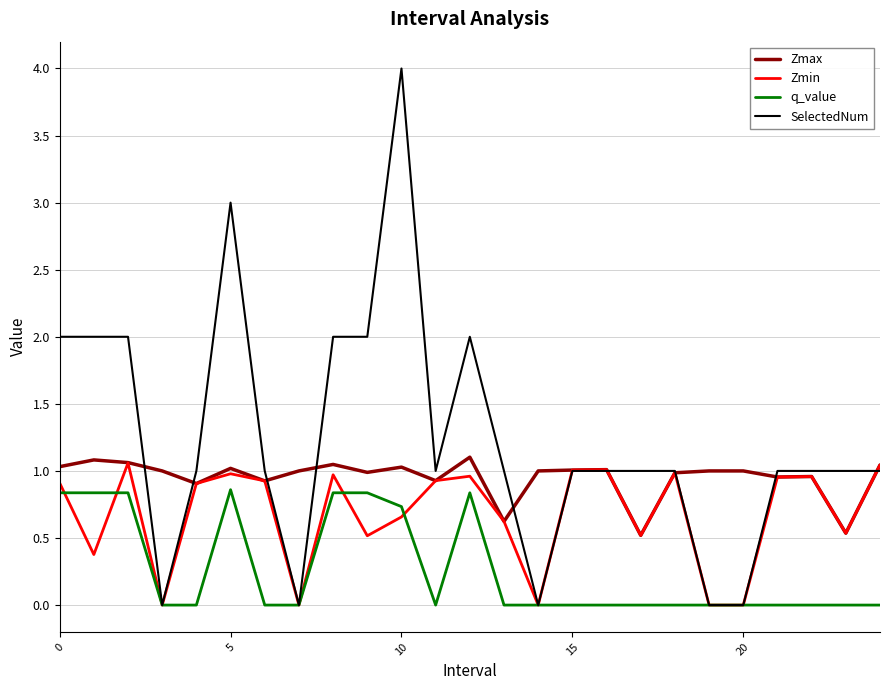

Rank the series by their average value, from highest to lowest.

SelectedNum, Zmax, Zmin, q_value